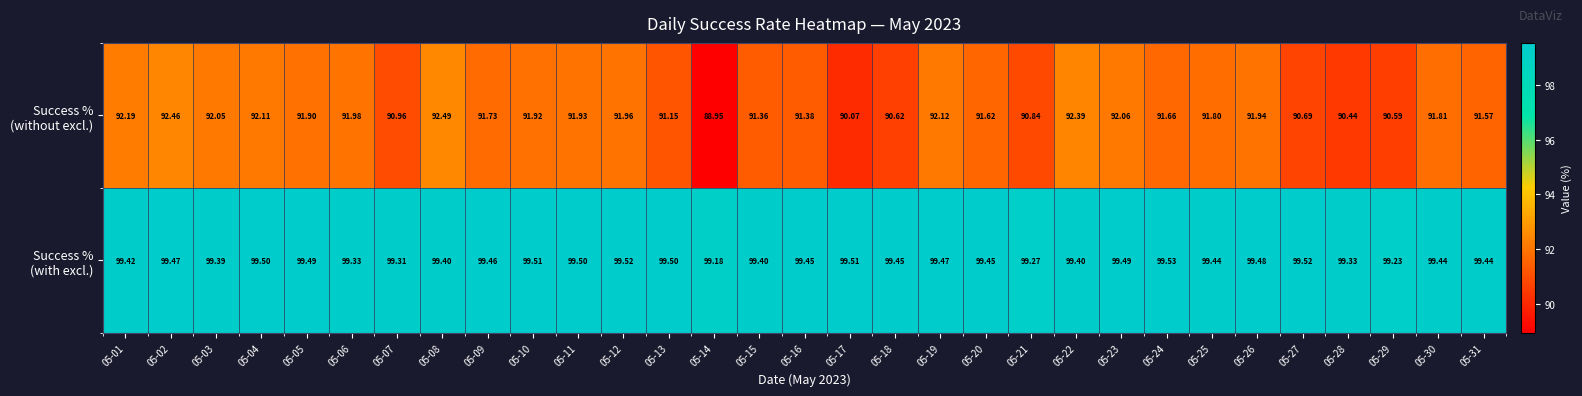

How many series are shown in this chart?

2